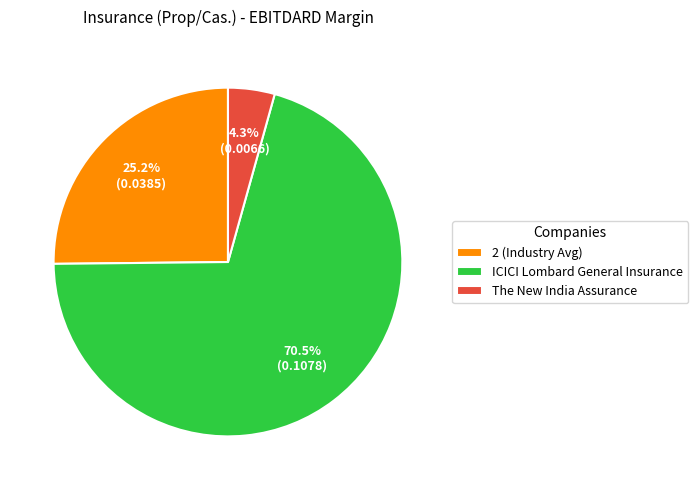

Count the number of slices in the pie.

3